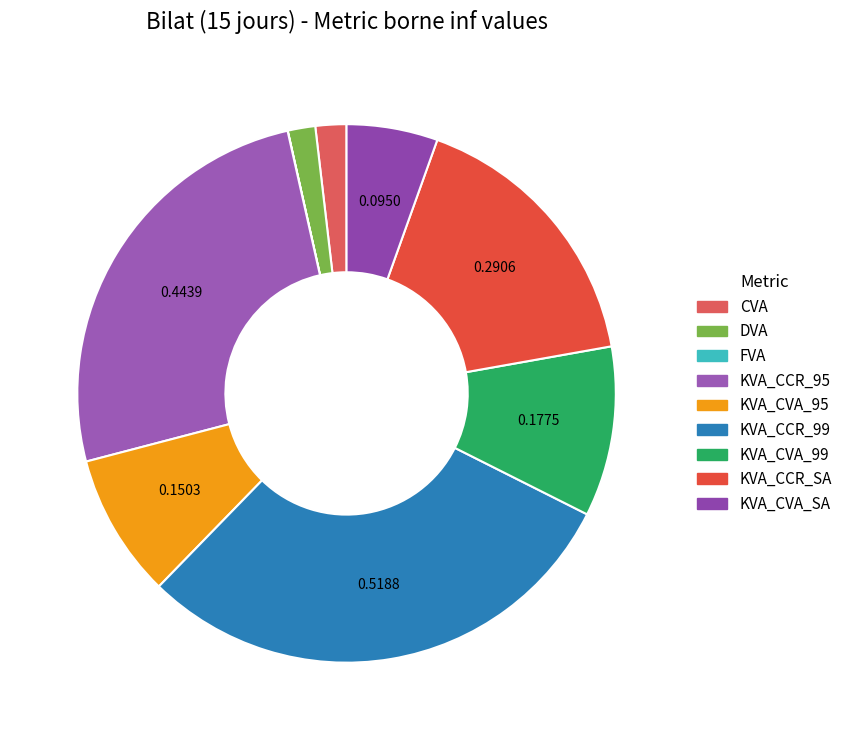

True or false: FVA accounts for 0% of the total.

True